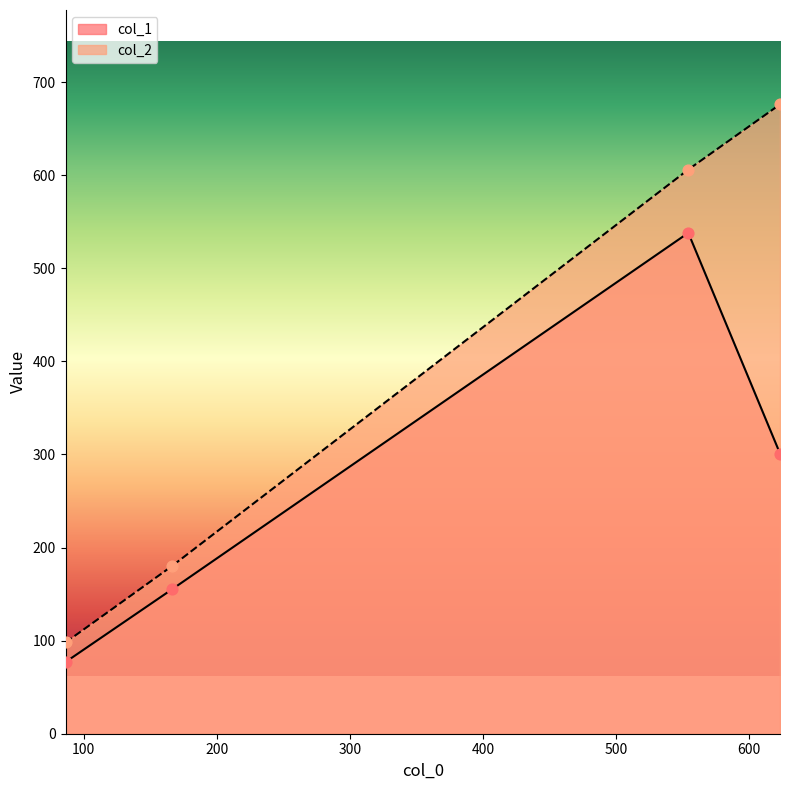

What is the total value across all series at 86.33333333333333?

175